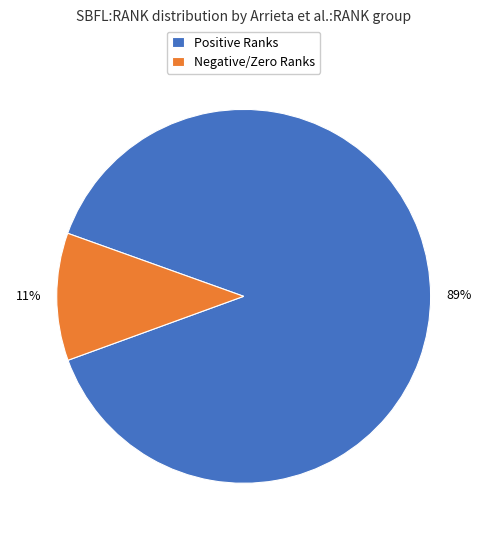

What is the largest slice in the pie chart?

Positive Ranks